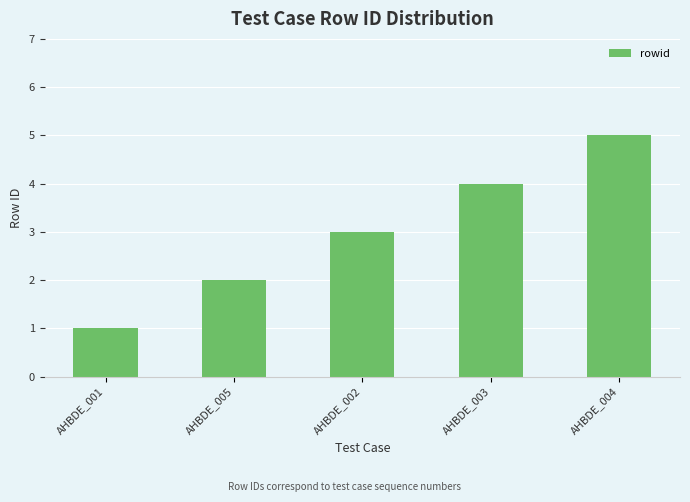

How many values are below 3?

2